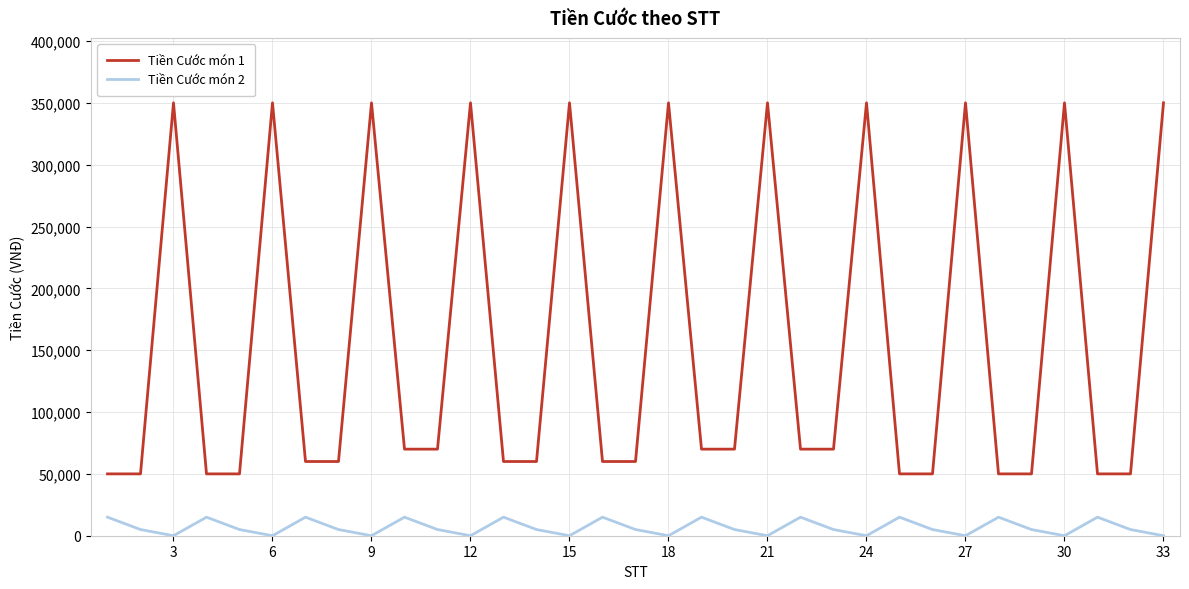

How many interior local peaks does the Tiền Cước món 1 series have?

10